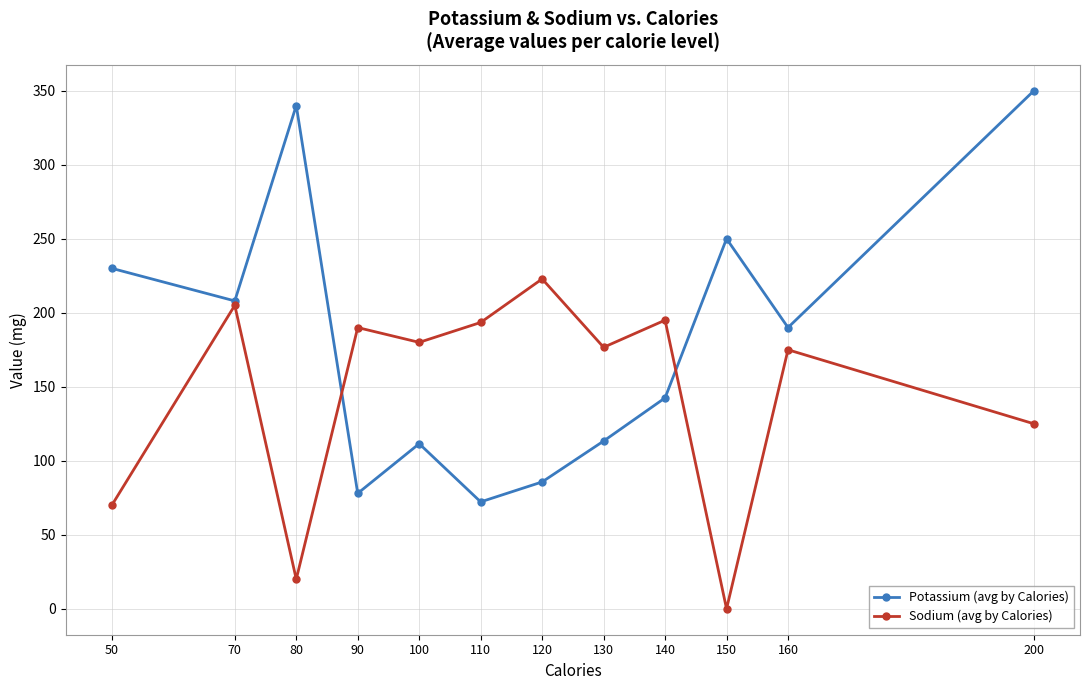

Rank the series at 80 from lowest to highest value.

Sodium (avg by Calories), Potassium (avg by Calories)